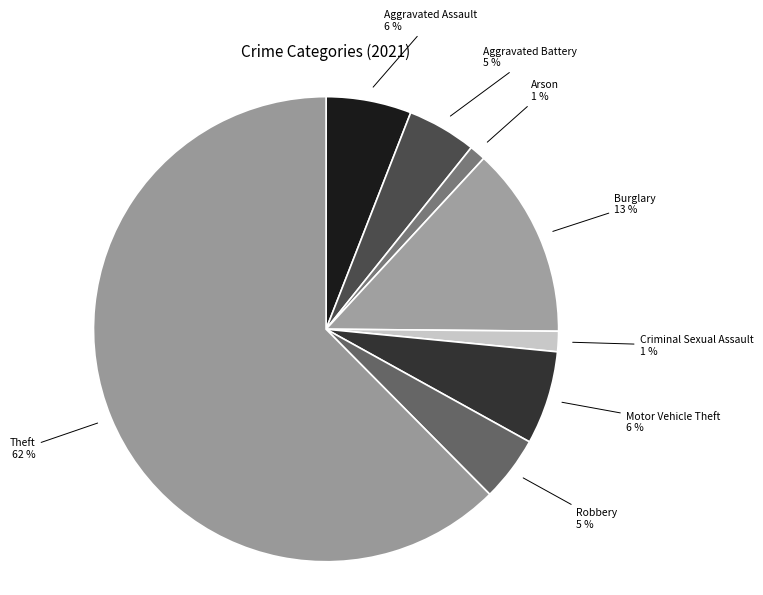

How many segments does this pie chart have?

8